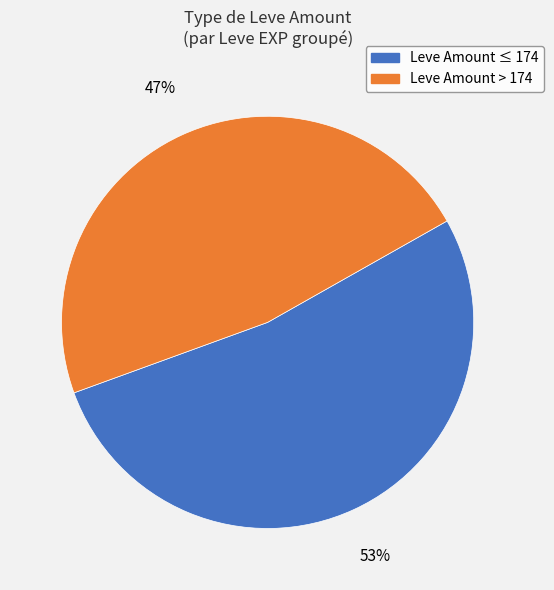

How many slices are in this pie chart?

2